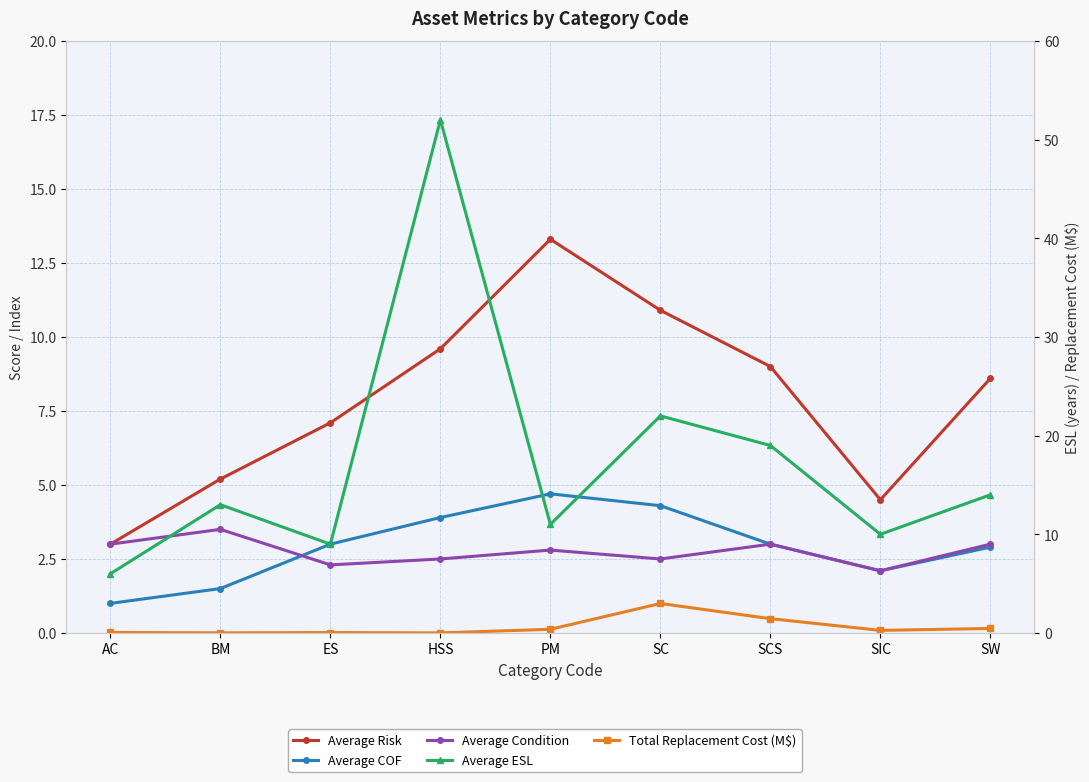

How many lines are shown in the chart?

5